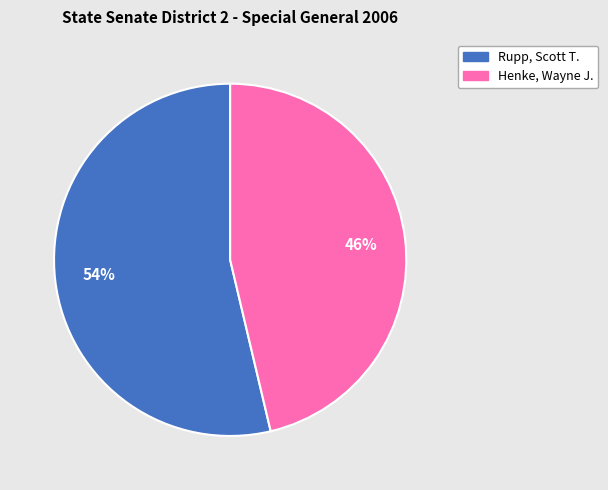

Is the sum of Rupp, Scott T. and Henke, Wayne J. greater than half?

Yes